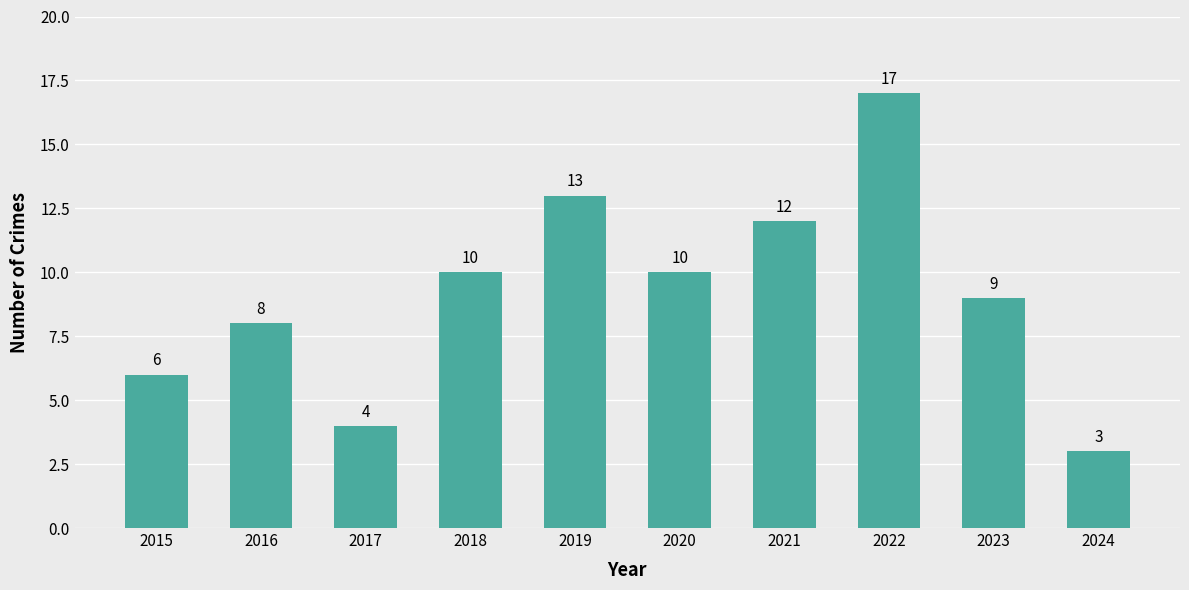

What is the average value?

9